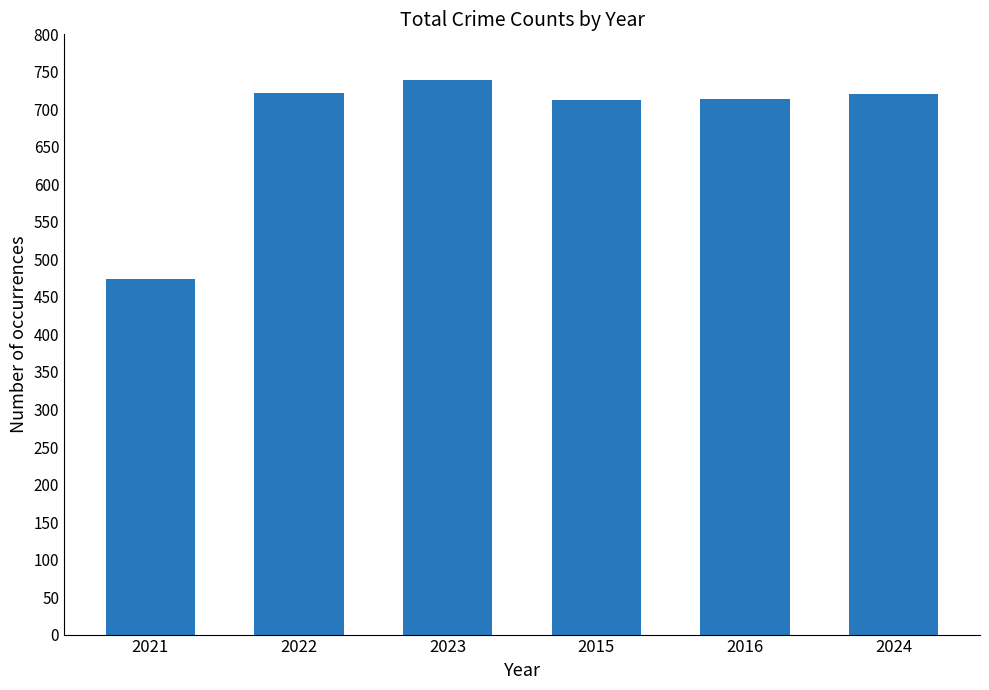

Which label corresponds to the largest value in the chart?

2023